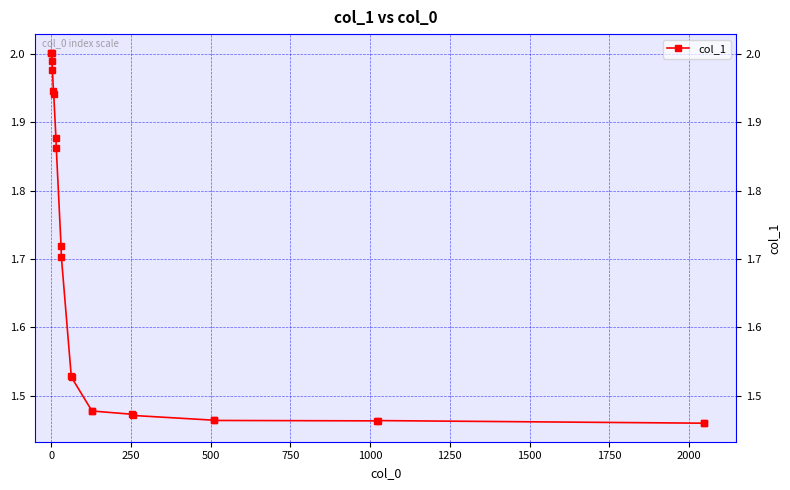

What is the sum of all values?

38.7